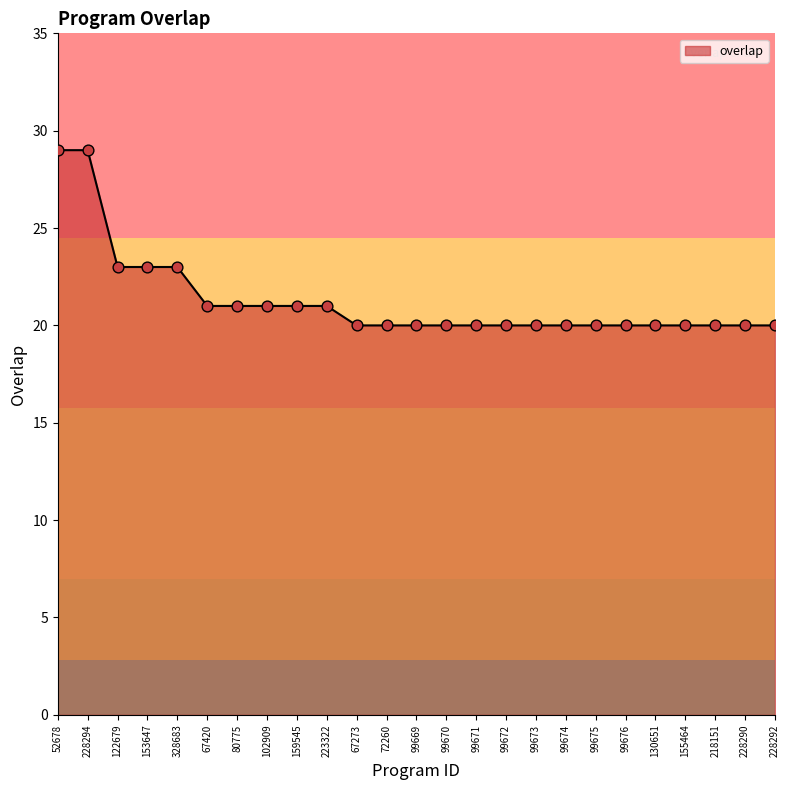

What is the change in value from 228294 to 99672?

-9